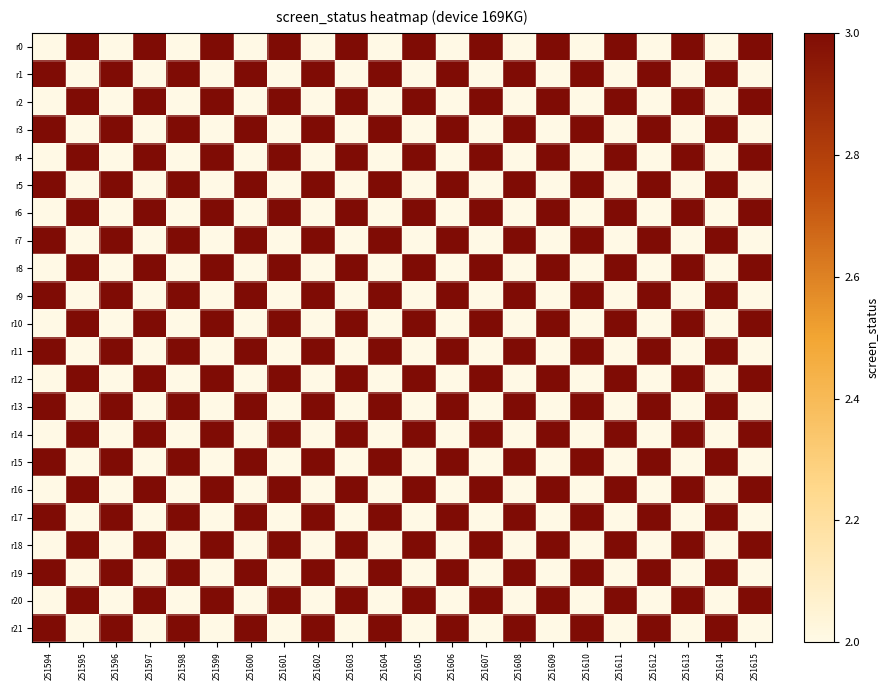

At which category does the chart reach its minimum across all series?

251594